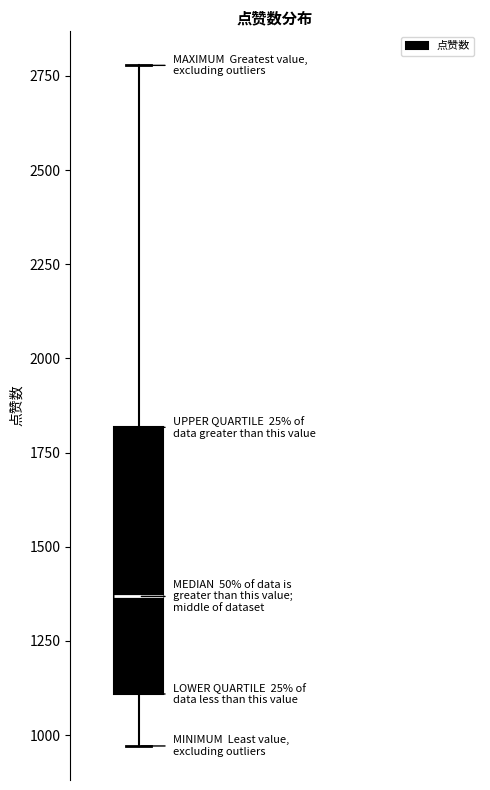

Read this box plot against the y-axis: the position of the median line, the range covered by the box, and the ends of both whiskers. The values are not printed on the chart, so give them approximately, as read against the axis.

median 1350, box 1100 to 1800, whiskers 950 to 2800